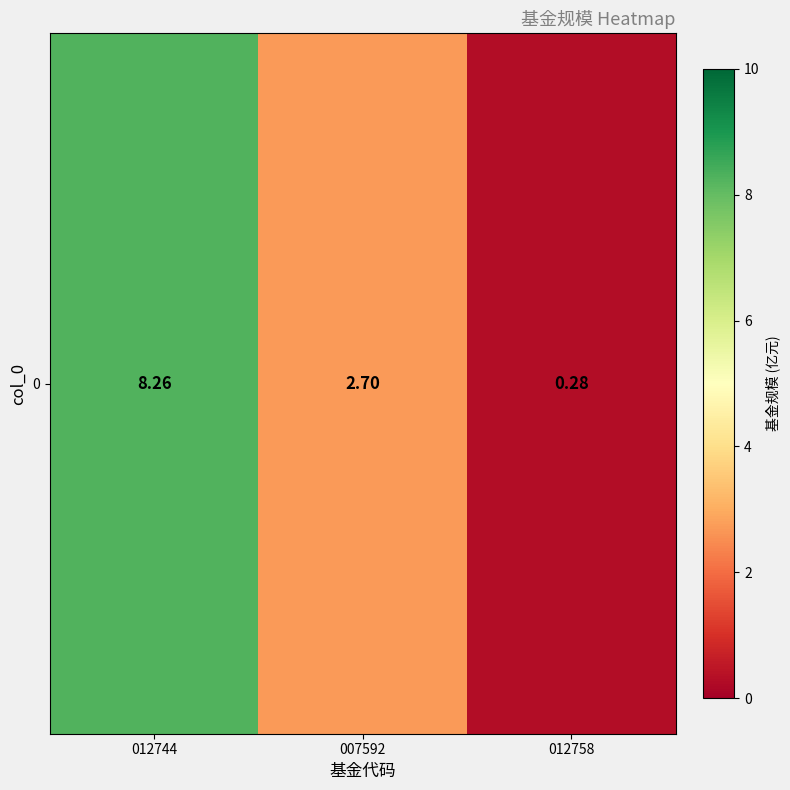

What is the sum of all values?

11.2